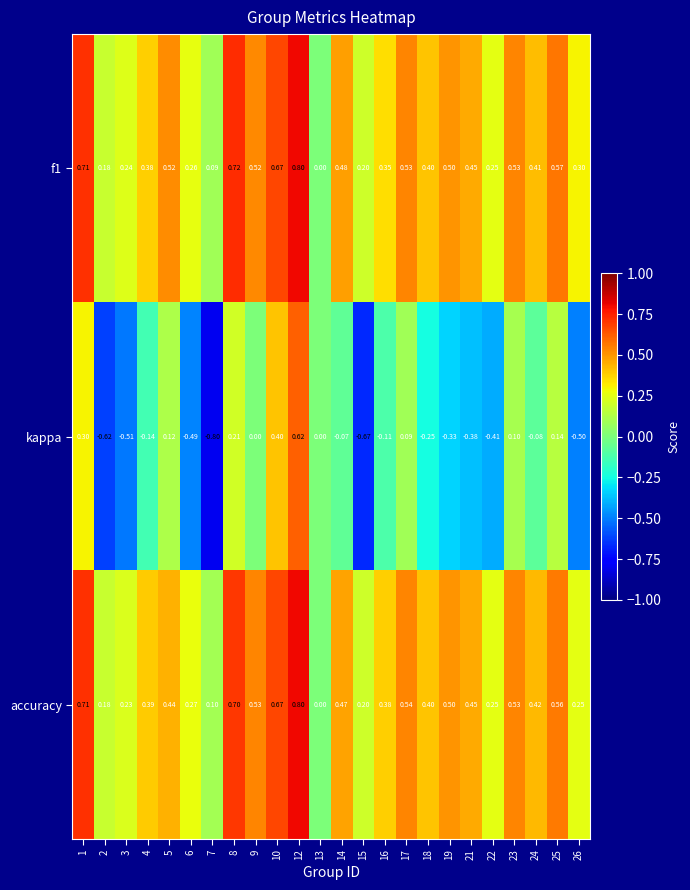

Which series has the largest total across all categories?

f1